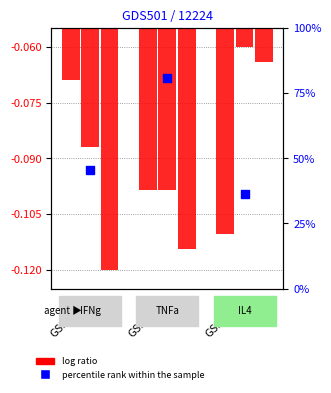

Which series reaches the minimum Y coordinate?

log ratio